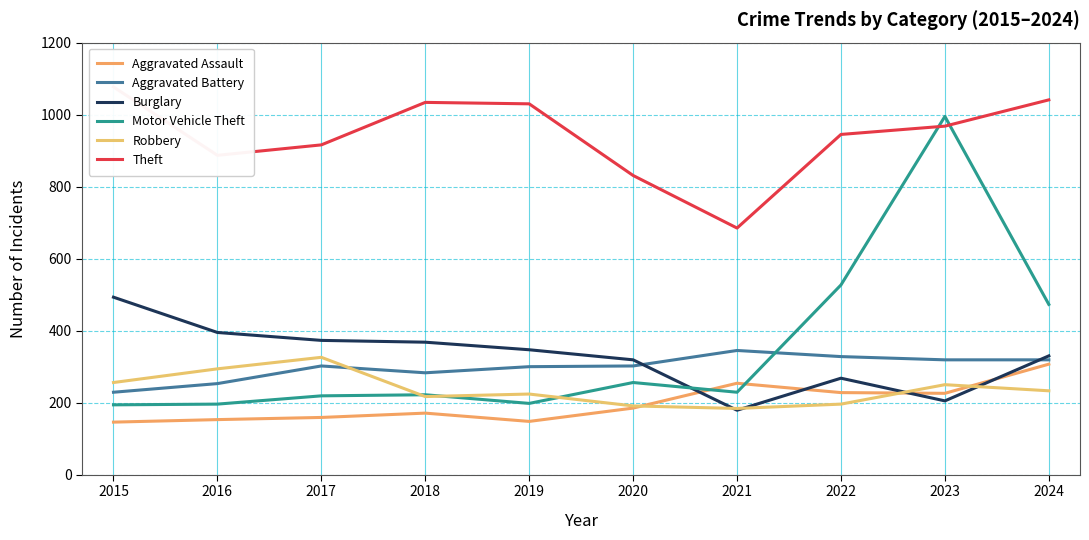

Between 2017 and 2018, which series saw the biggest shift?

Theft